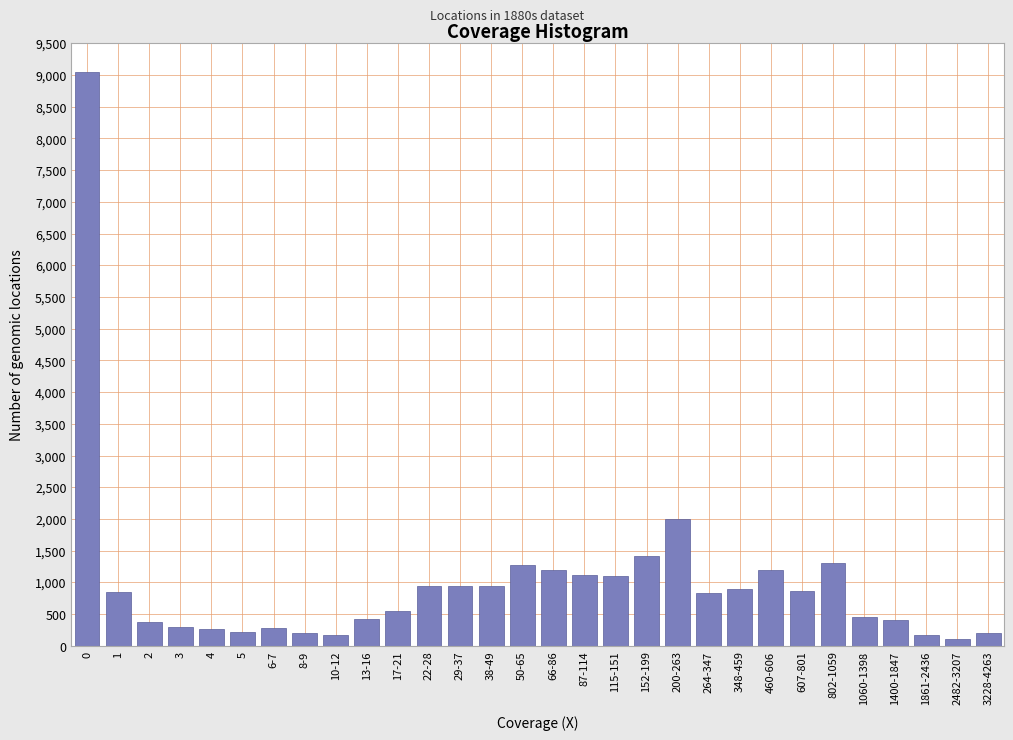

What is the label of the 14th bar from the right?

87-114